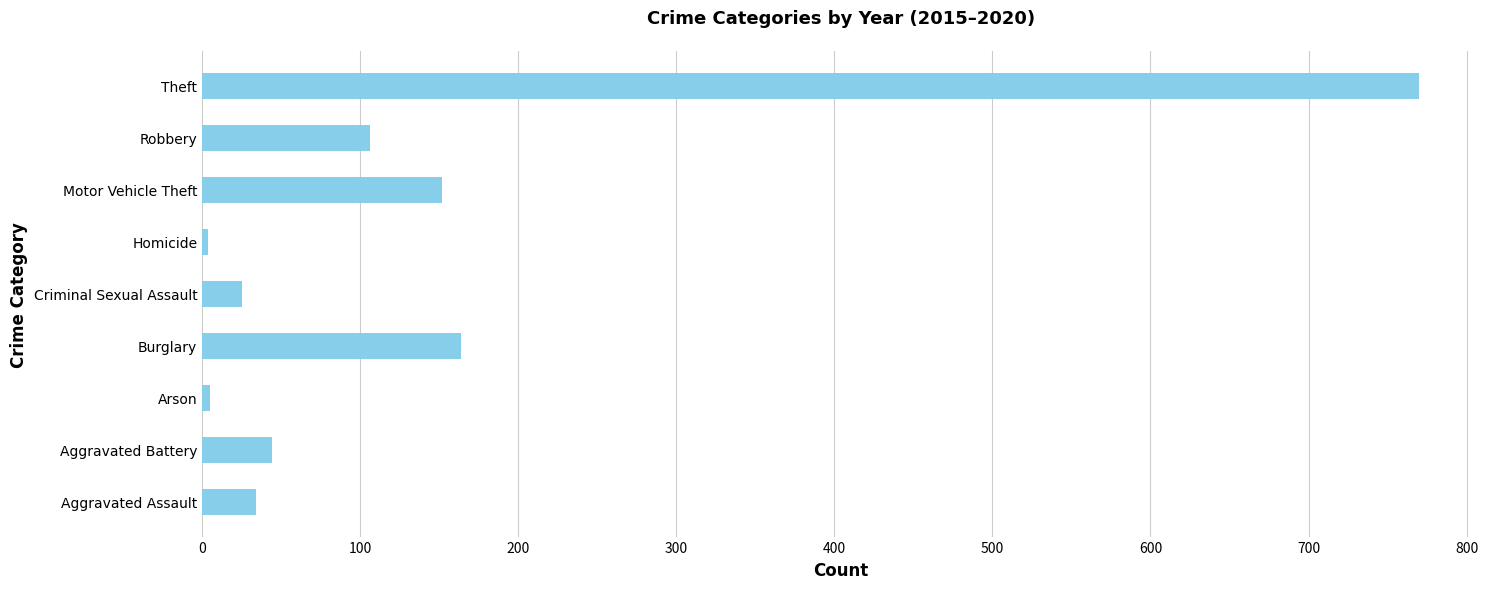

Read the value at Aggravated Battery.

44